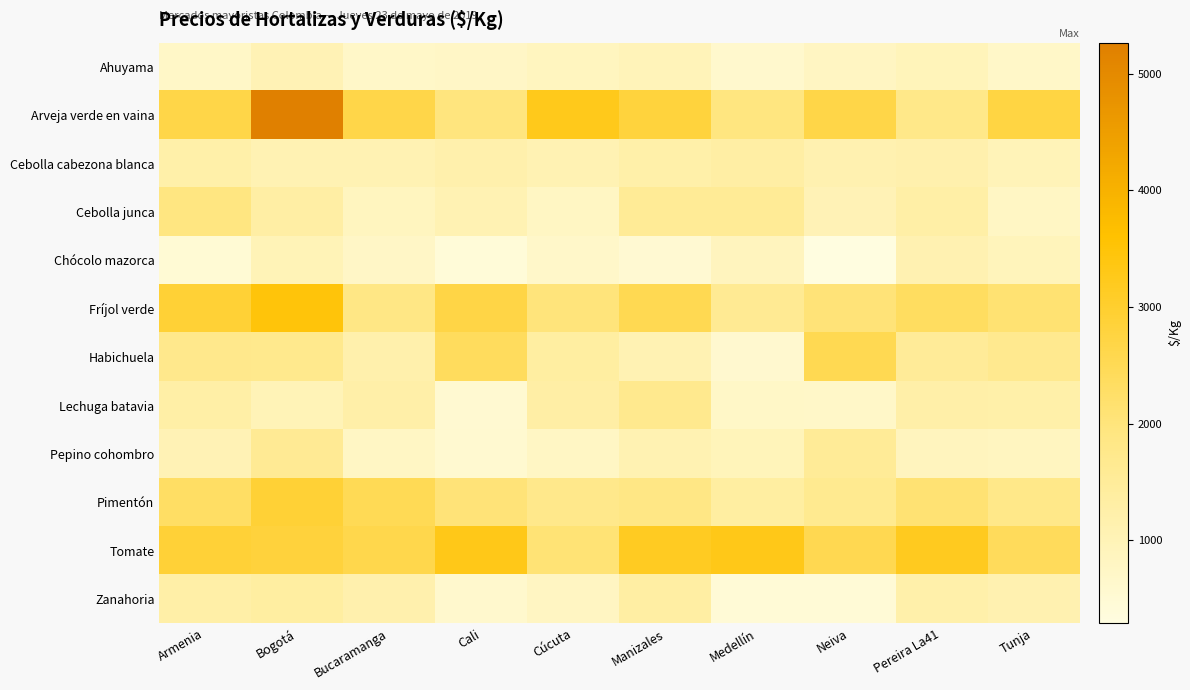

Between Neiva and Pereira La41, which series saw the biggest shift?

Habichuela